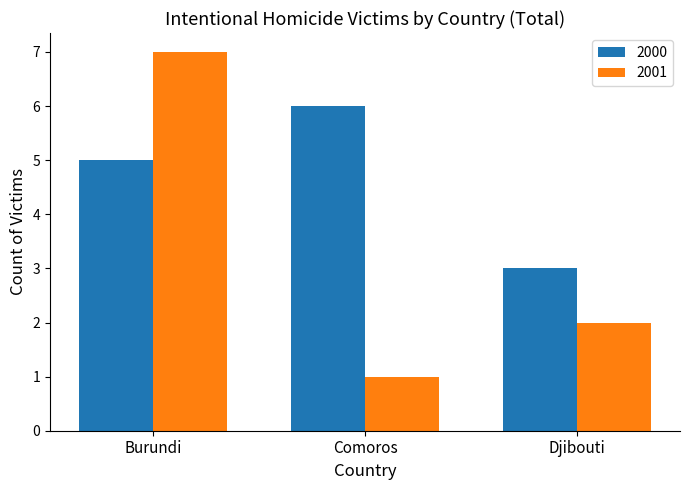

What is the average value of the 2001 series?

3